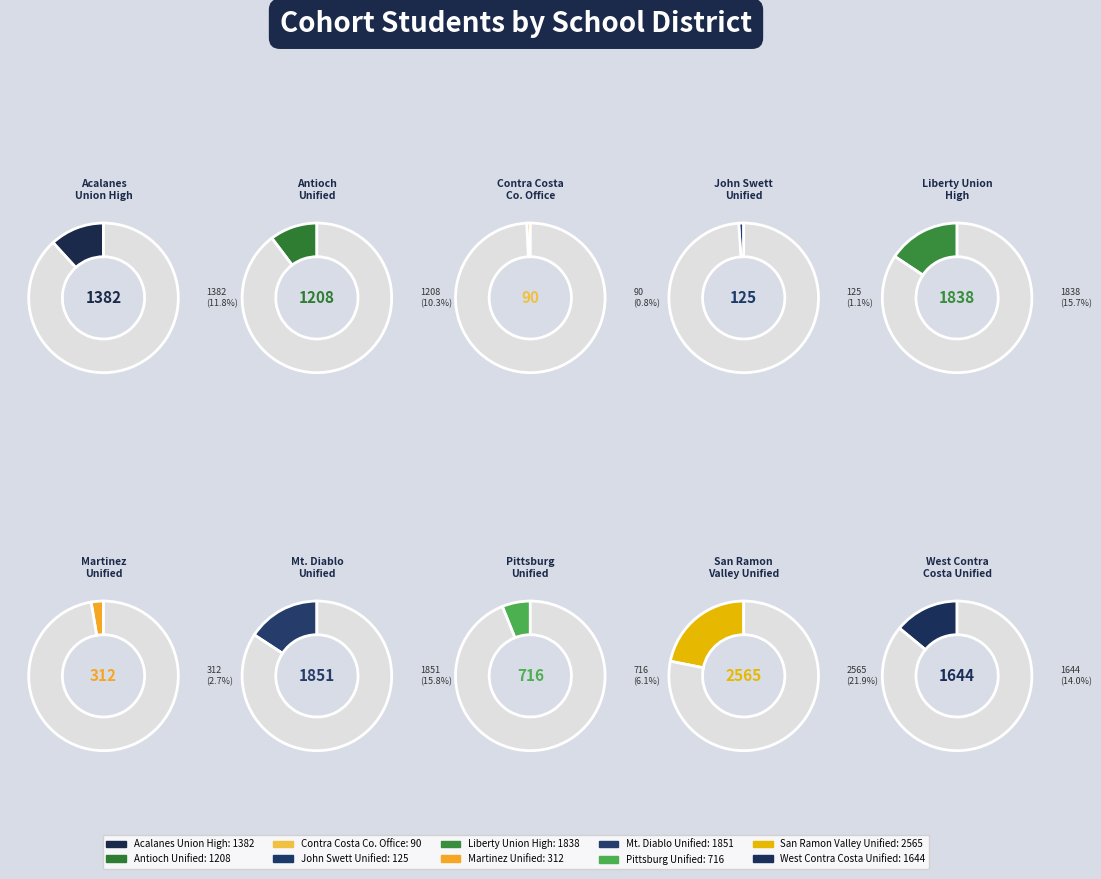

To the nearest percent, what portion does Acalanes Union High represent?

12%